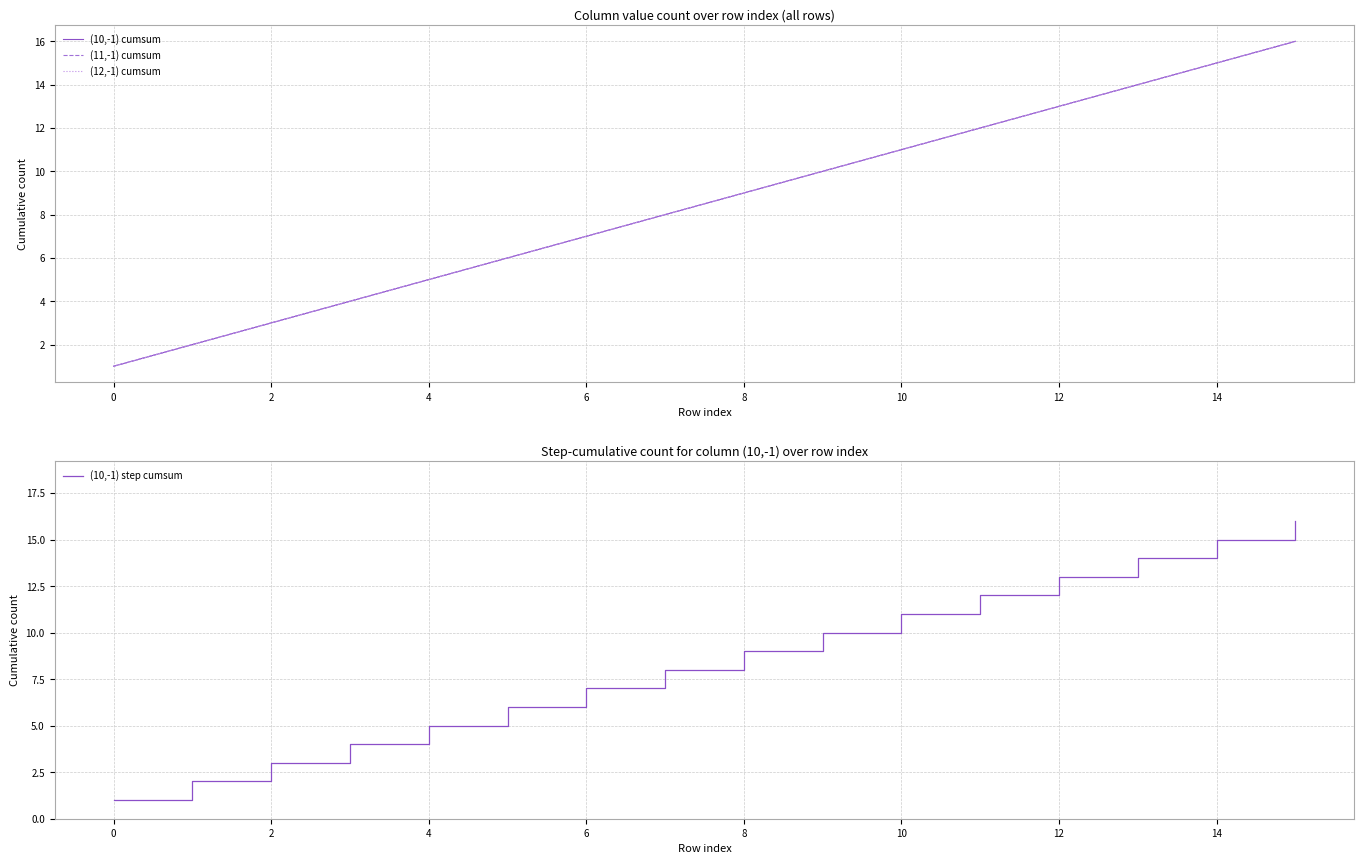

The (10,-1) step cumsum series shows 6 at 14. True or false?

False